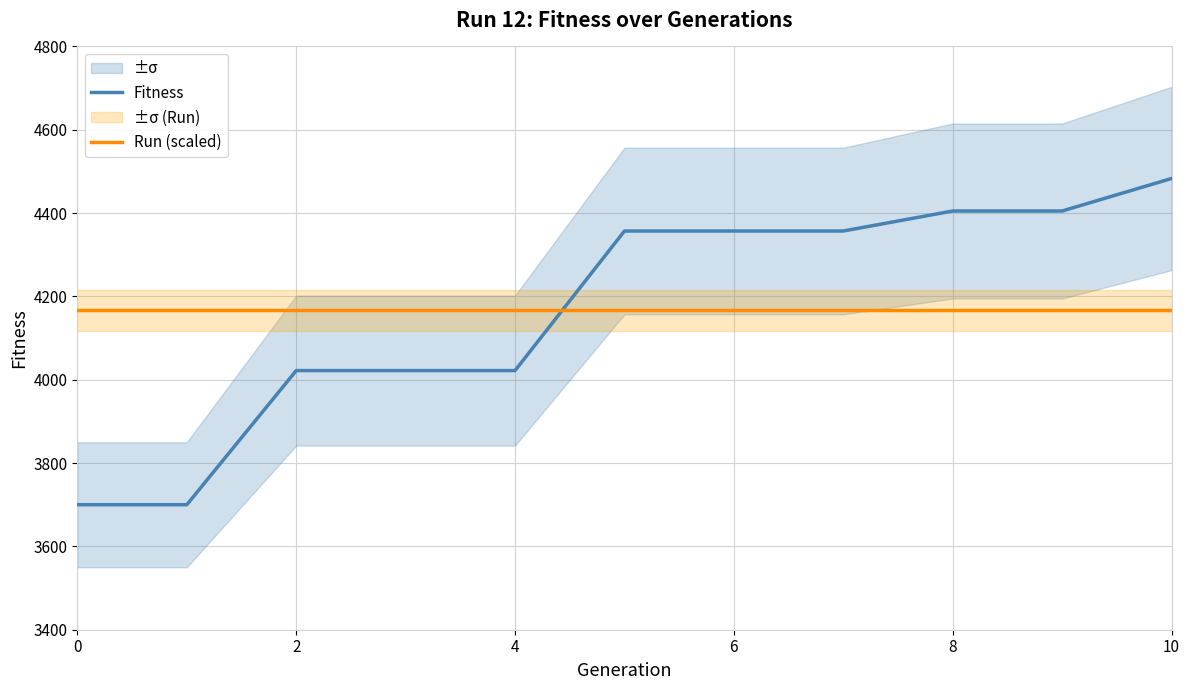

Is this an area chart (filled region under the line)?

No